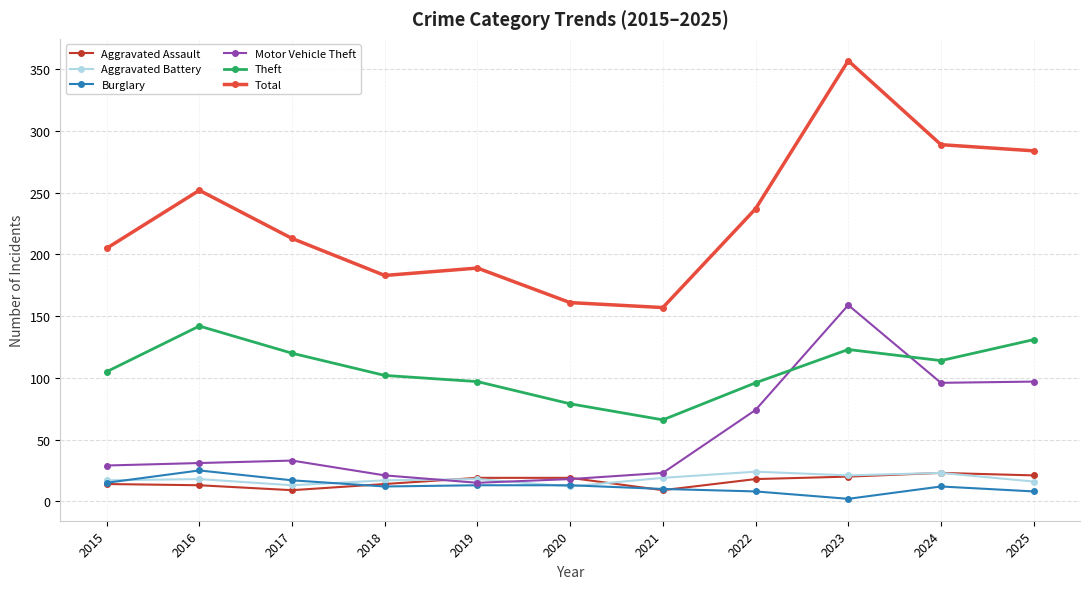

Which series has the largest total across all categories?

Total